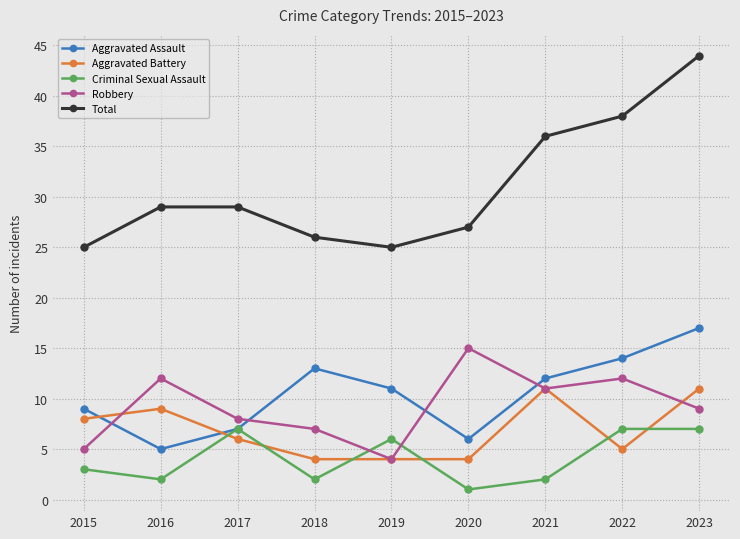

After their last crossing, which series has the higher values: Aggravated Battery or Robbery?

Aggravated Battery